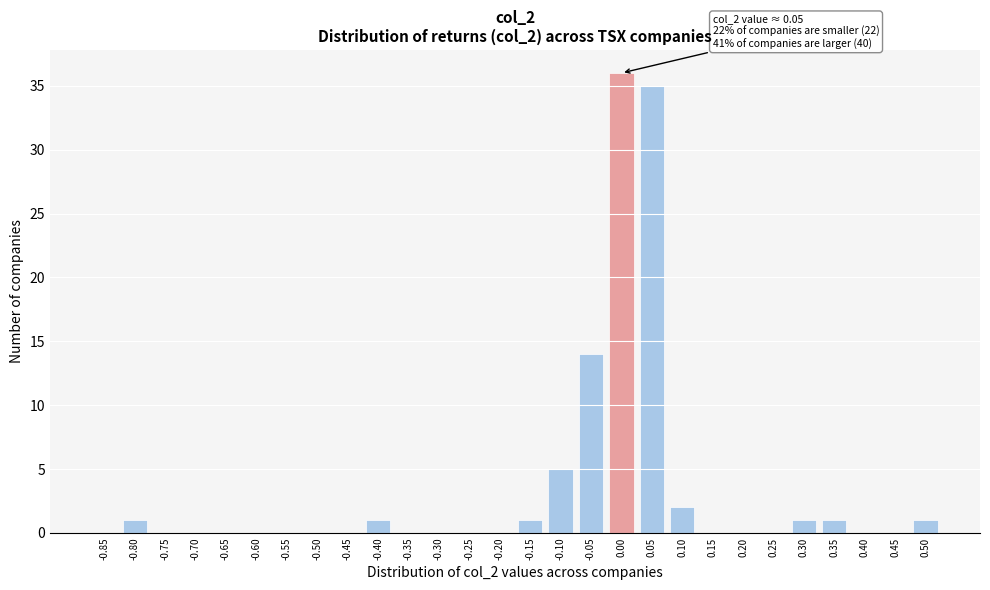

Reading left to right, extract all data points from this chart.

-0.85=0	-0.80=1	-0.75=0	-0.70=0	-0.65=0	-0.60=0	-0.55=0	-0.50=0	-0.45=0	-0.40=1	-0.35=0	-0.30=0	-0.25=0	-0.20=0	-0.15=1	-0.10=5	-0.05=14	0.00=36	0.05=35	0.10=2	0.15=0	0.20=0	0.25=0	0.30=1	0.35=1	0.40=0	0.45=0	0.50=1